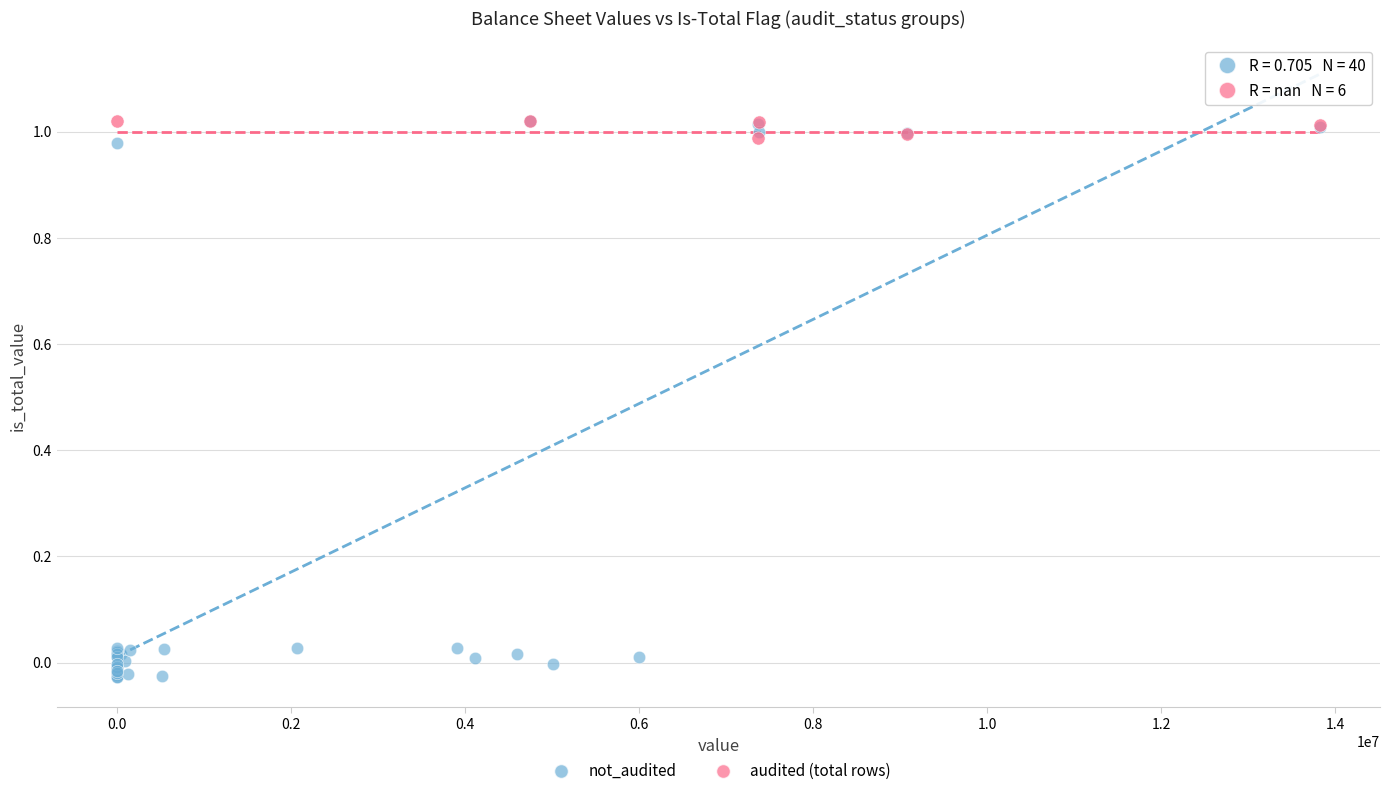

Which series contains the lowest Y value?

not_audited